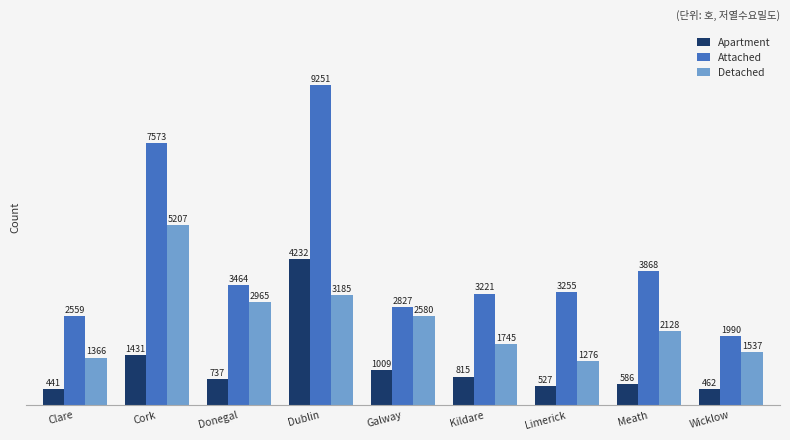

At Meath, list the series in order from smallest to largest.

Apartment, Detached, Attached